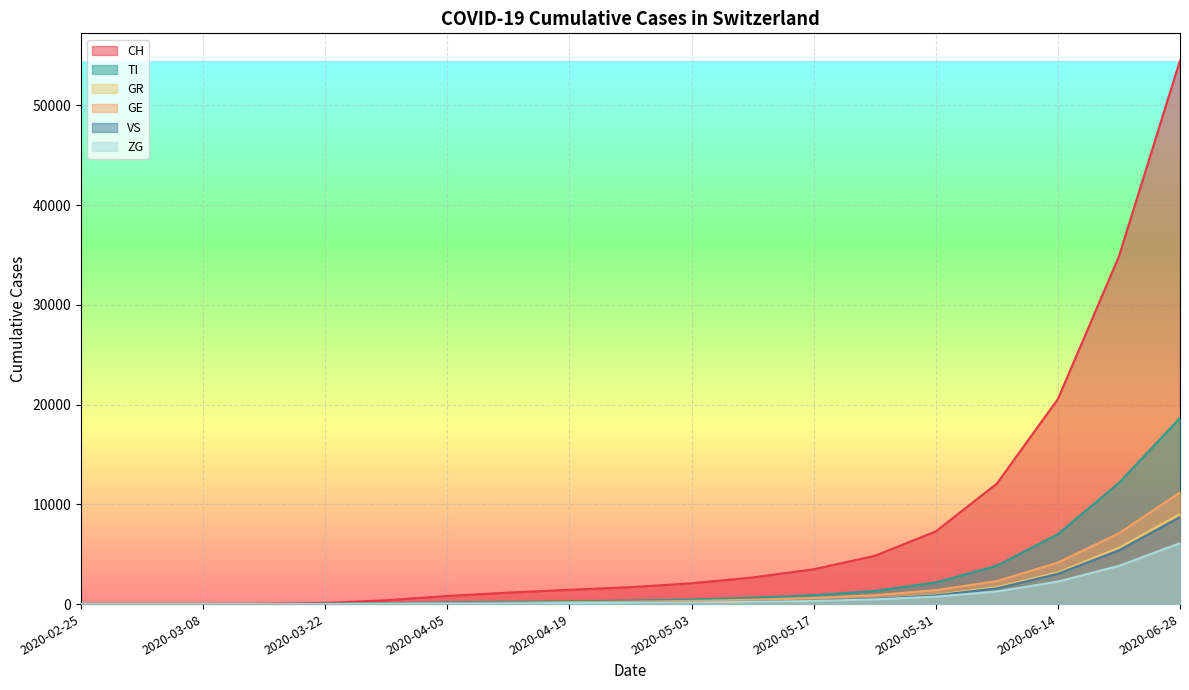

What is the maximum value shown in the chart?

54505